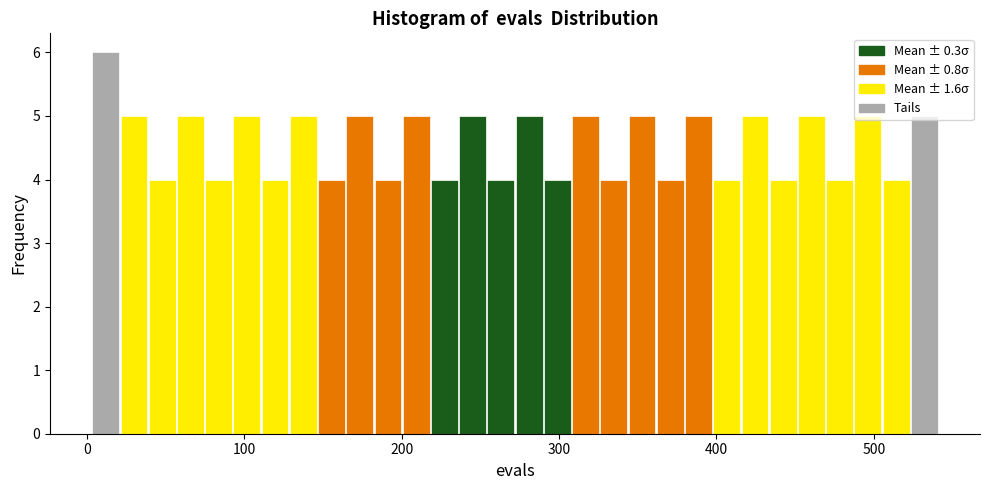

Read against the x-axis, roughly where is the centre of the tallest bar?

10